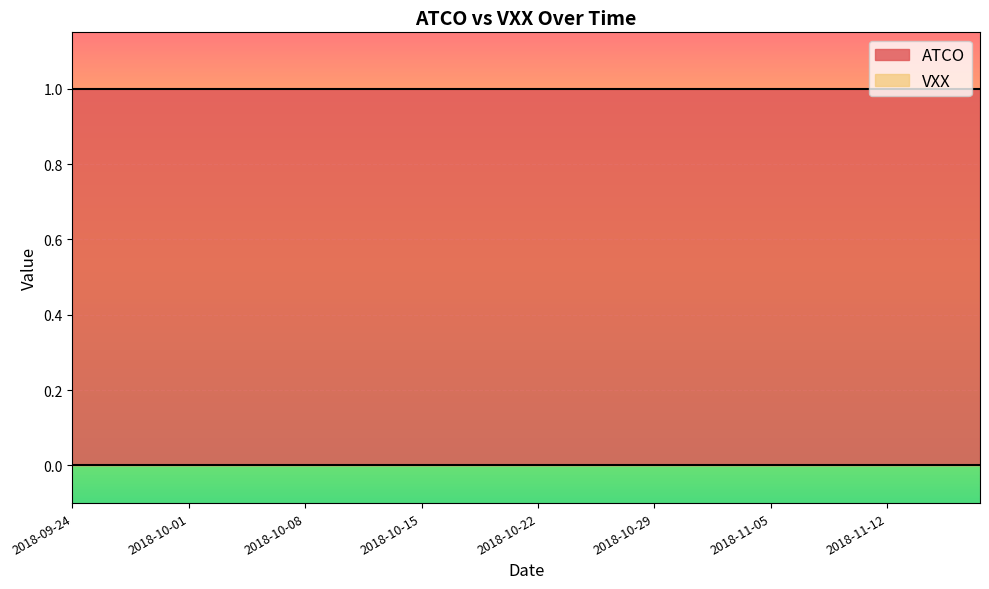

True or false: VXX has more than 0 points higher than both neighbors.

False